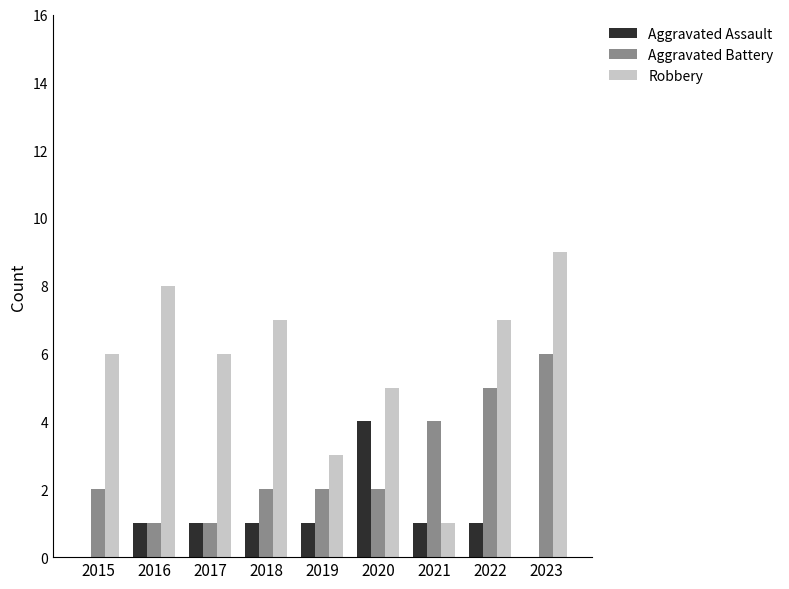

The value of Robbery at 2023 is 9. True or false?

True